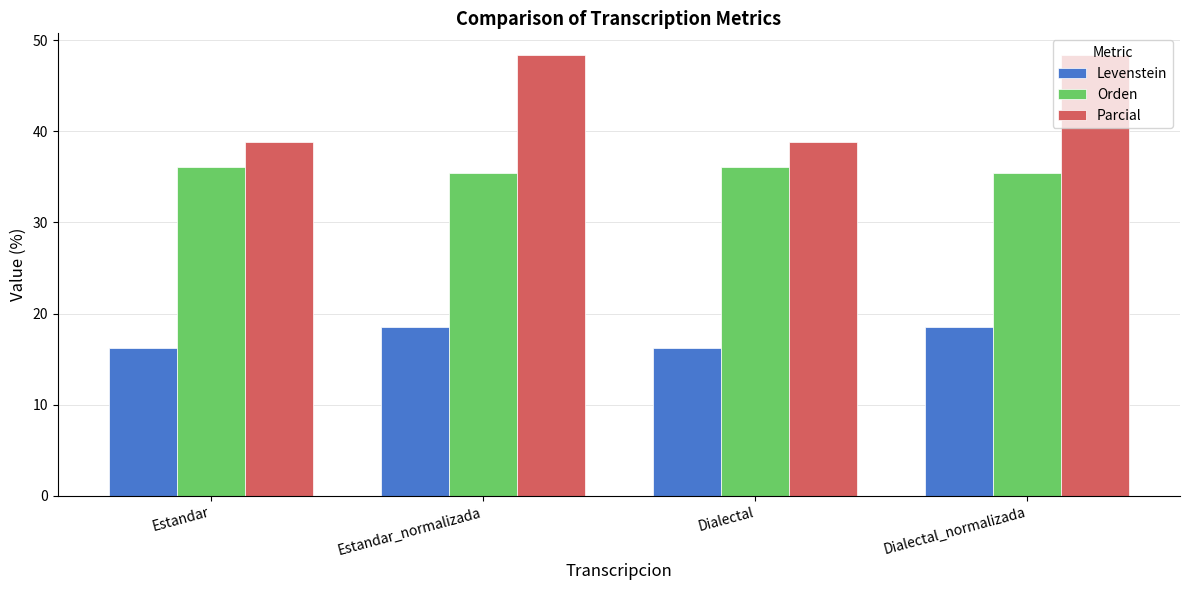

What position from the left is Estandar?

1